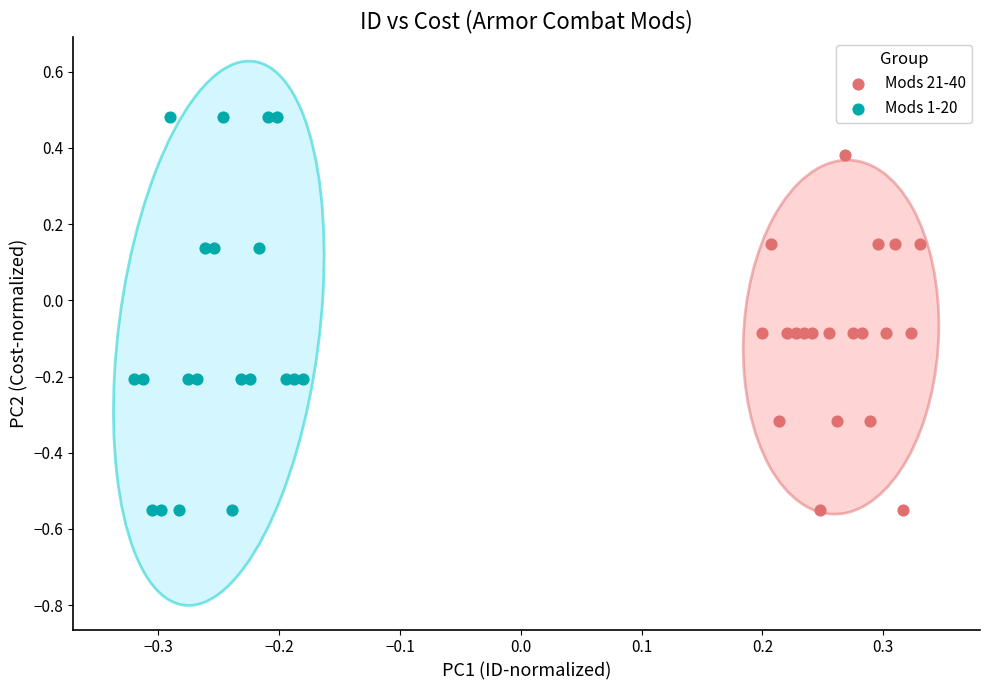

Which series has the largest Y range (max minus min)?

Mods 1-20